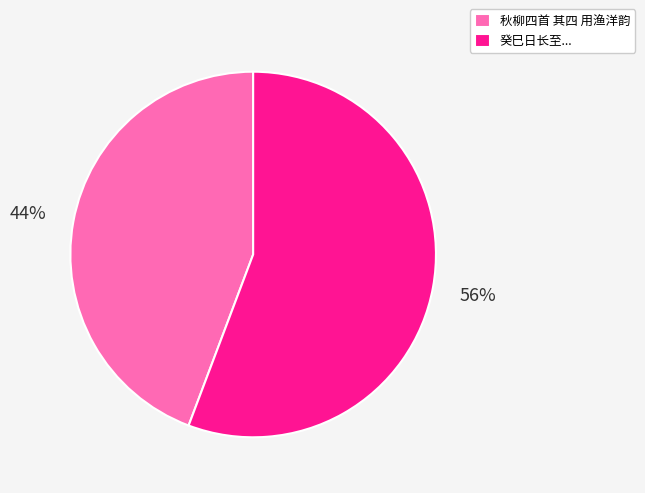

The 癸巳日长至... slice represents 56% of the pie. True or false?

True